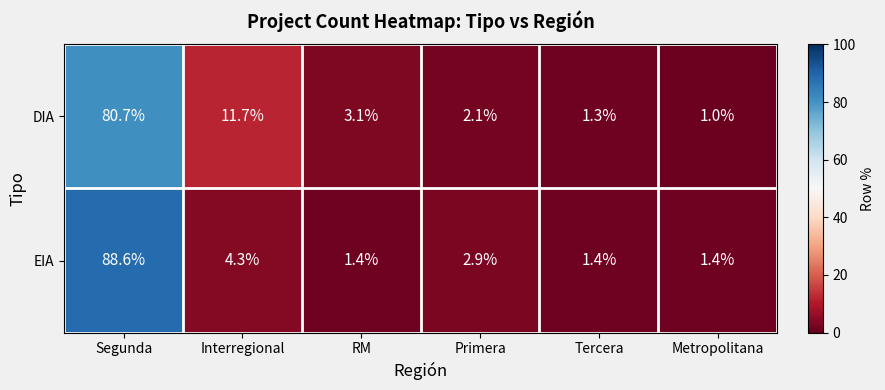

Rank the series by their maximum value, from lowest to highest.

DIA, EIA